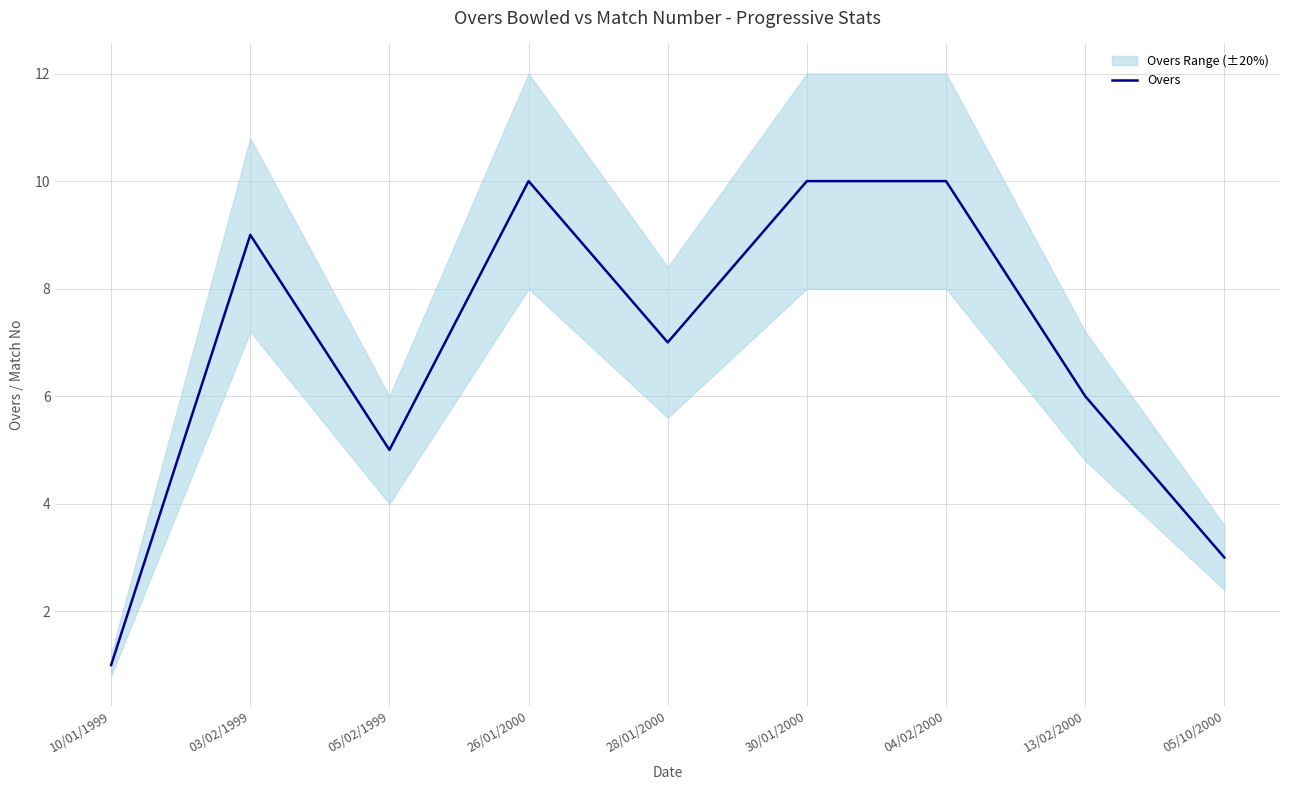

Reading left to right, what are all the values shown in this chart?

1	9	5	10	7	10	10	6	3